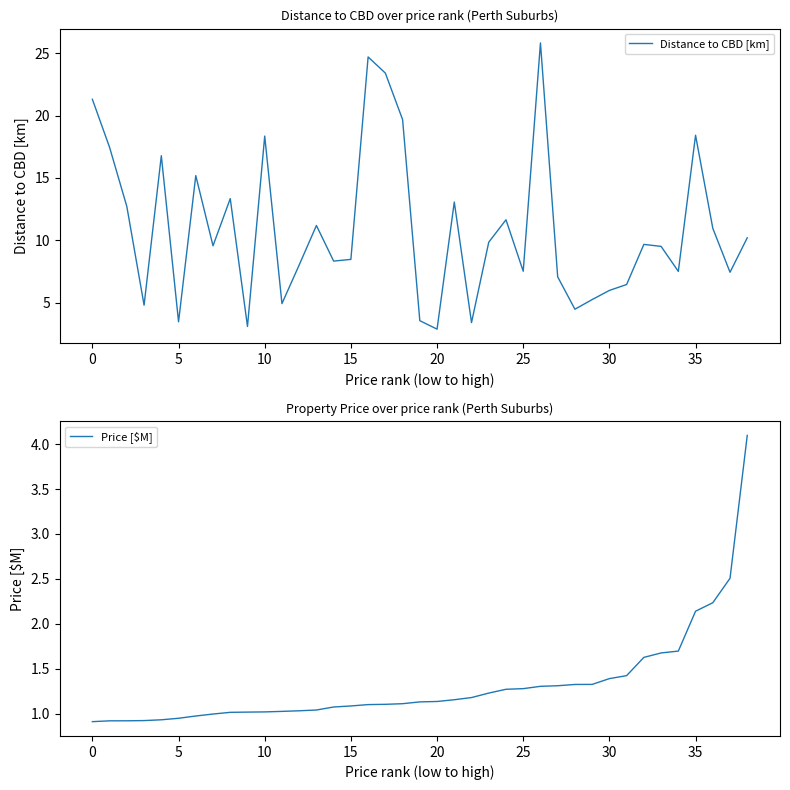

What are all the series names shown in the legend?

Distance to CBD [km], Price [$M]